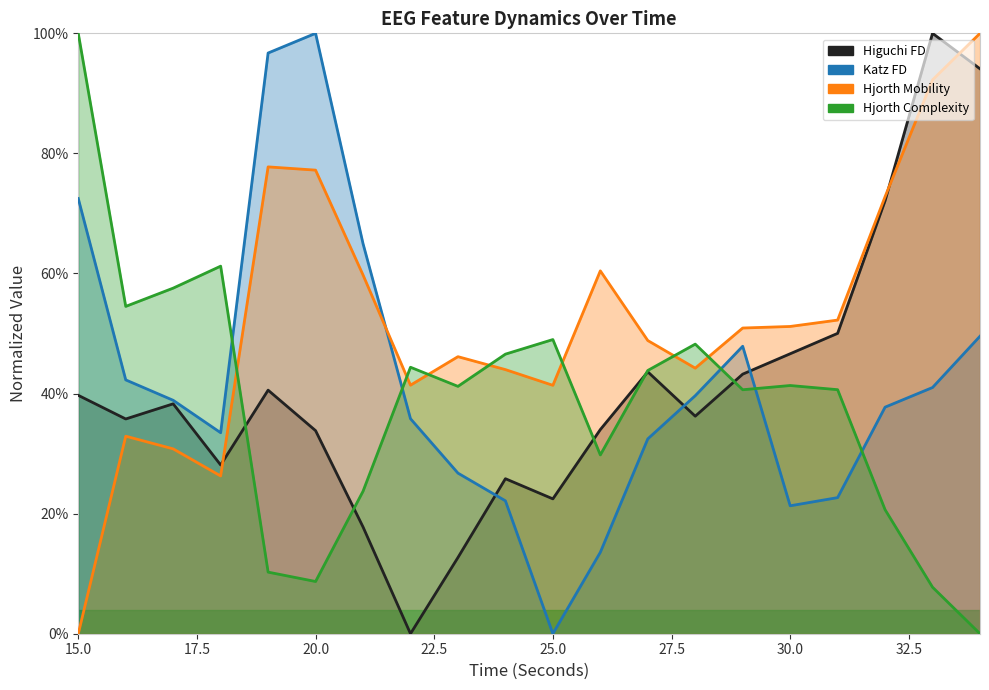

What is the value of the higuchi_fd_EEG point at the 6th from the left?

0.3